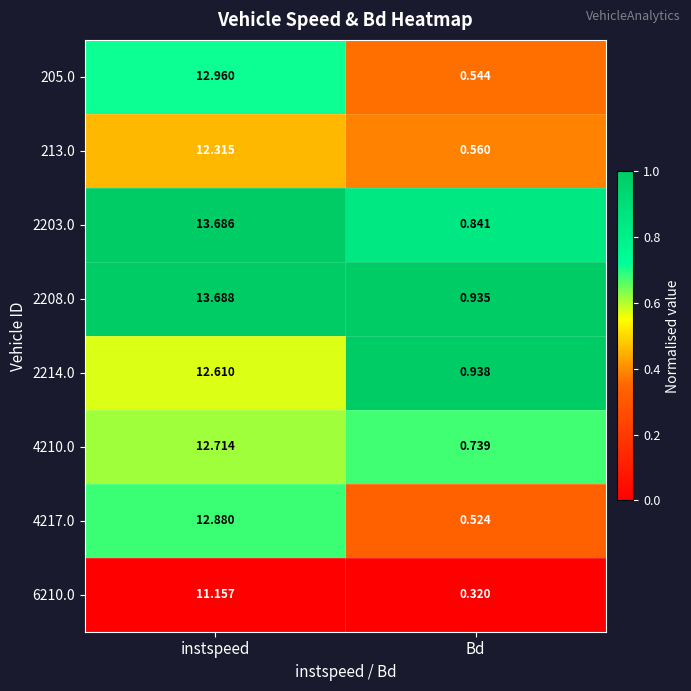

Rank the categories by 4217.0 value from highest to lowest.

instspeed, Bd